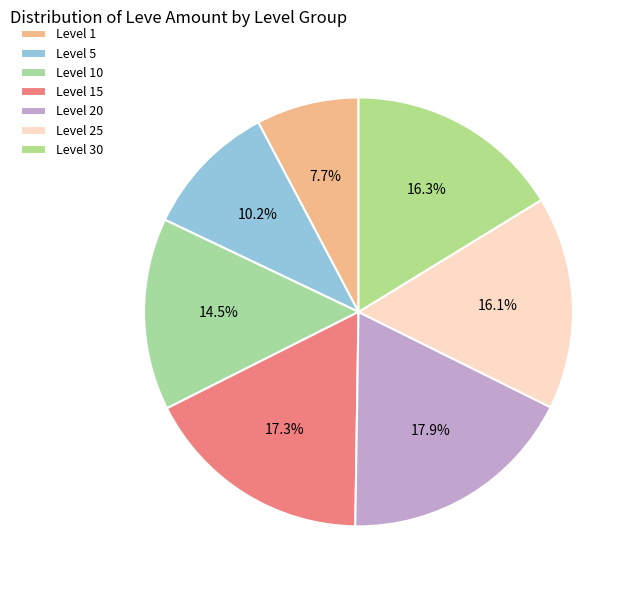

How many segments does this pie chart have?

7